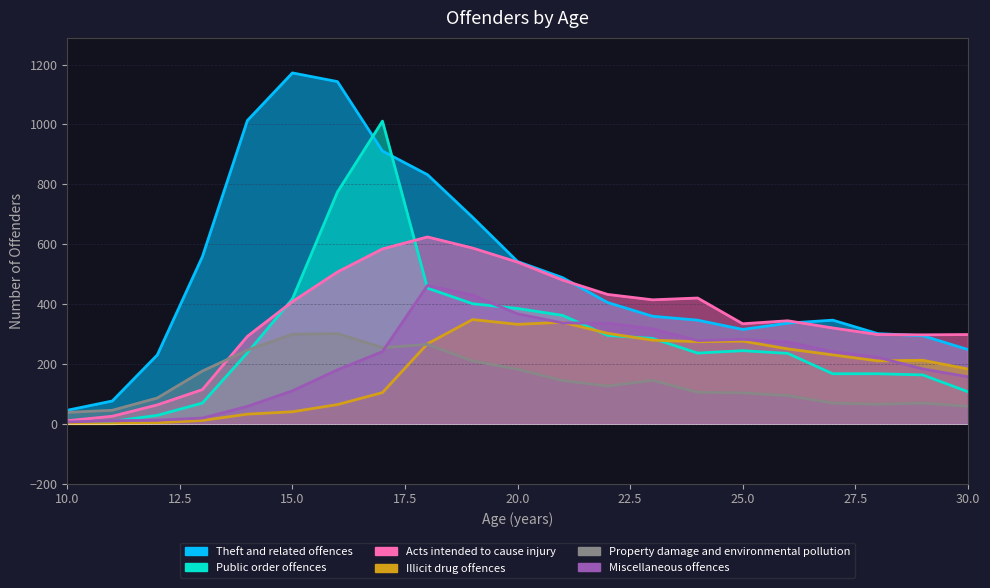

True or false: Public order offences and Miscellaneous offences cross at least once.

True